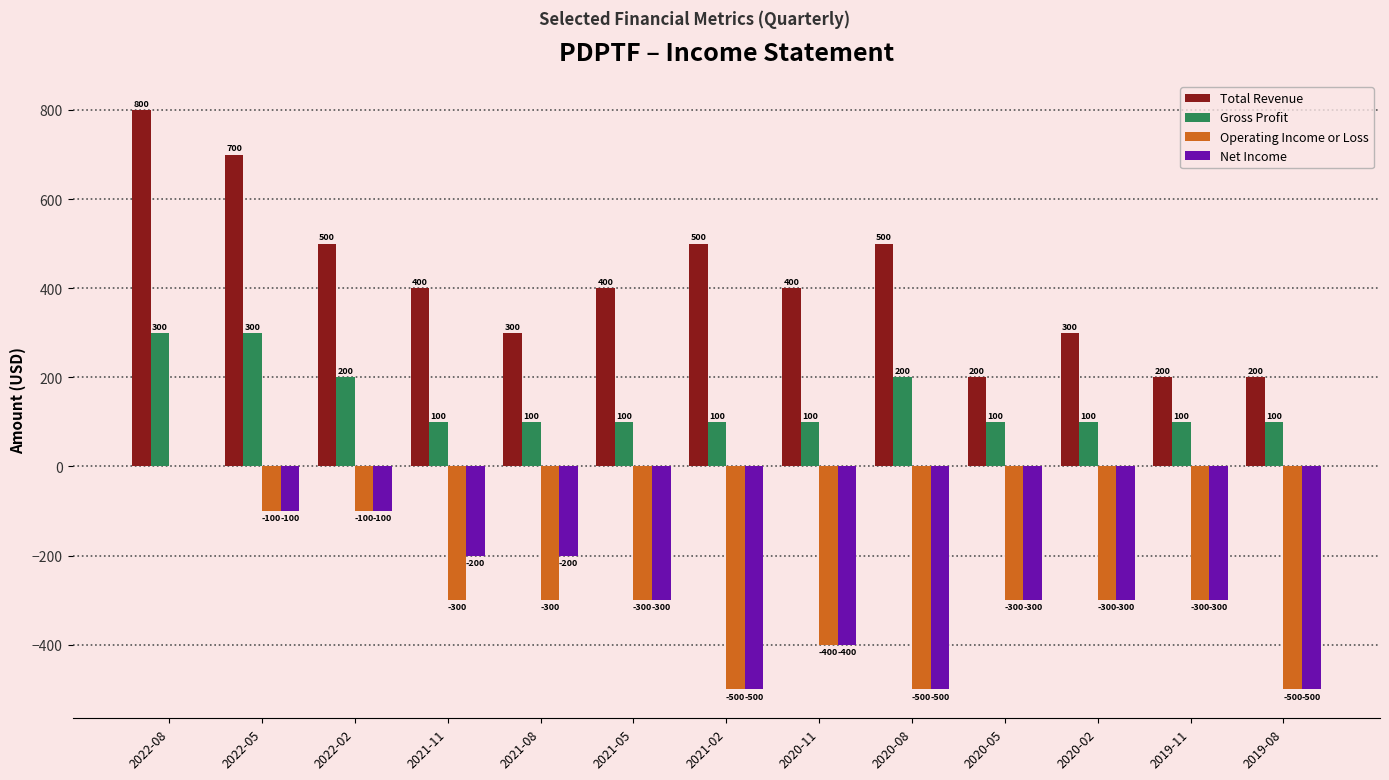

What is the sum of the Operating Income or Loss values at 2020-08 and 2020-11?

-900